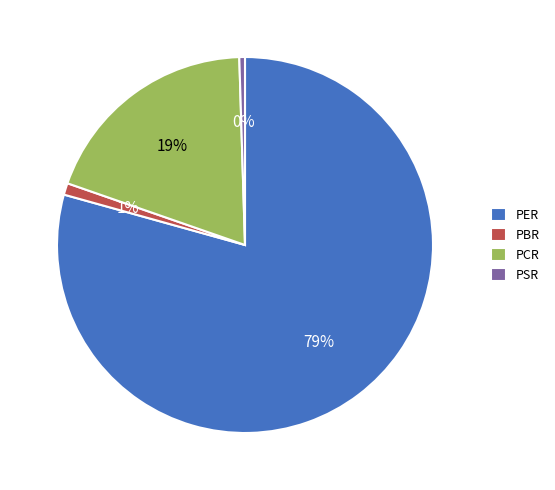

How many slices are in this pie chart?

4